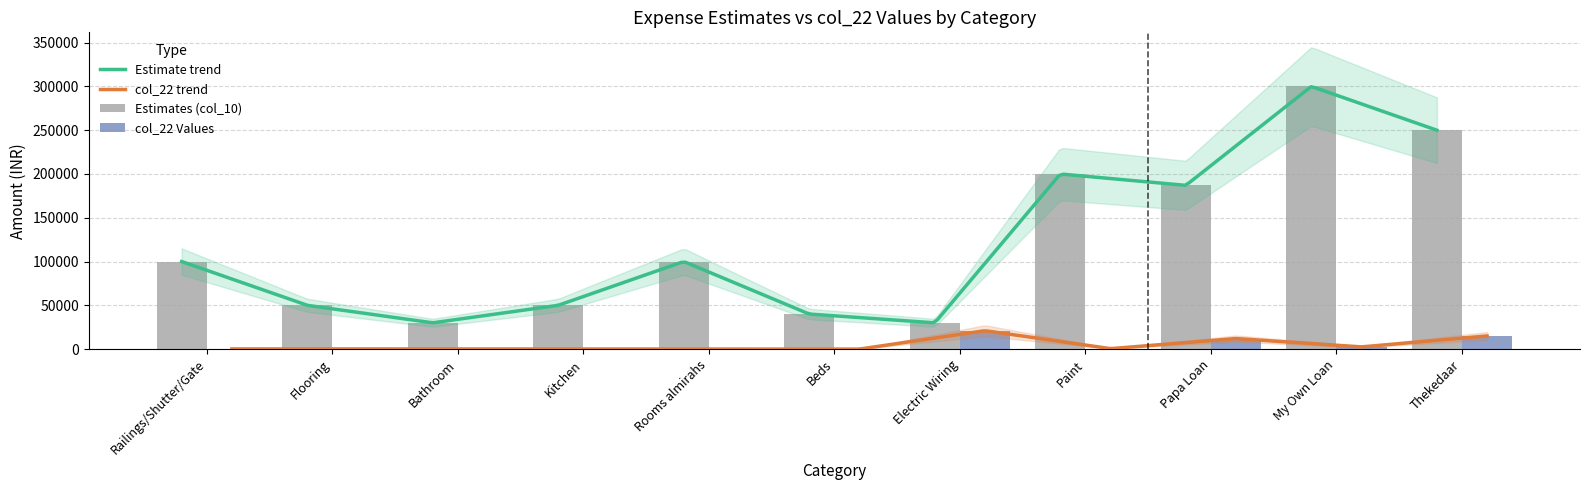

List the series in order of their peak value, lowest first.

col_22 Values, Estimates (col_10)